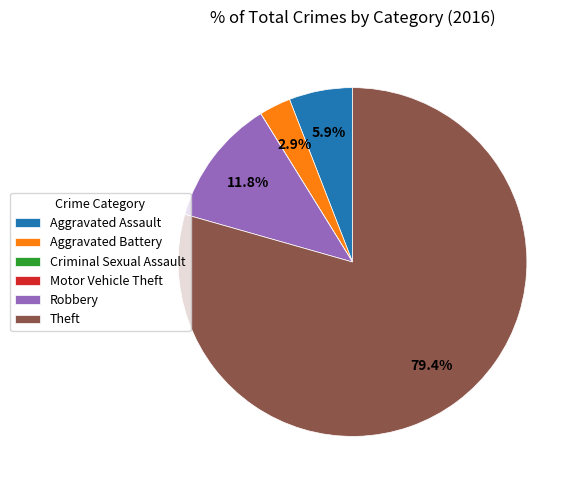

What is the total percentage of Aggravated Battery and Aggravated Assault?

8.8%